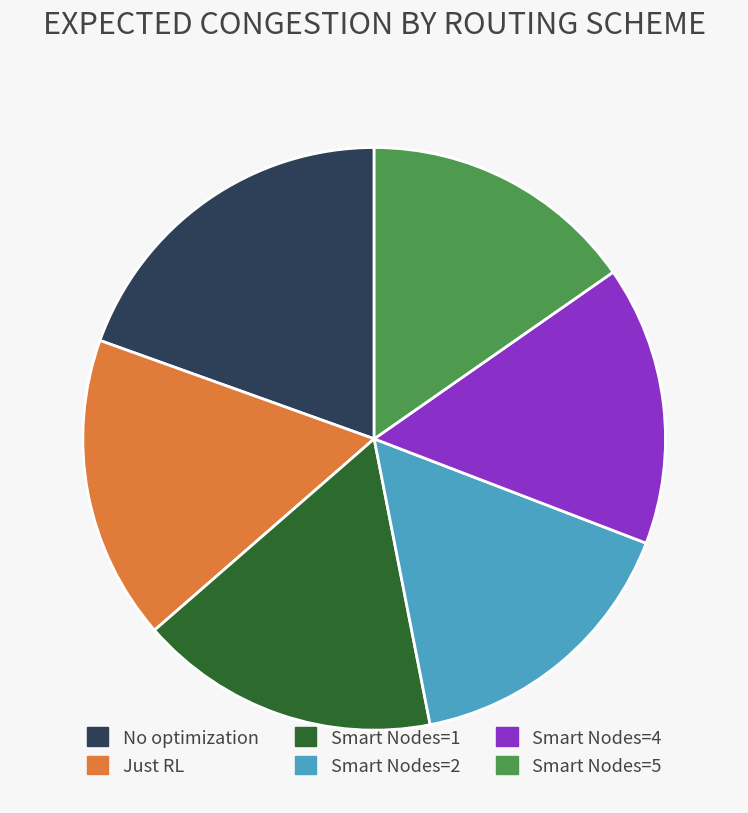

Is there any slice that represents more than half of the pie?

No